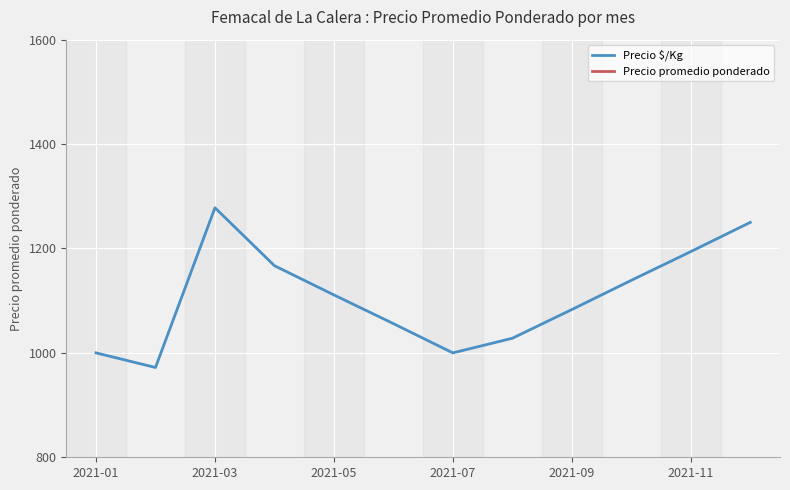

At which label does Precio $/Kg reach its peak?

2021-03